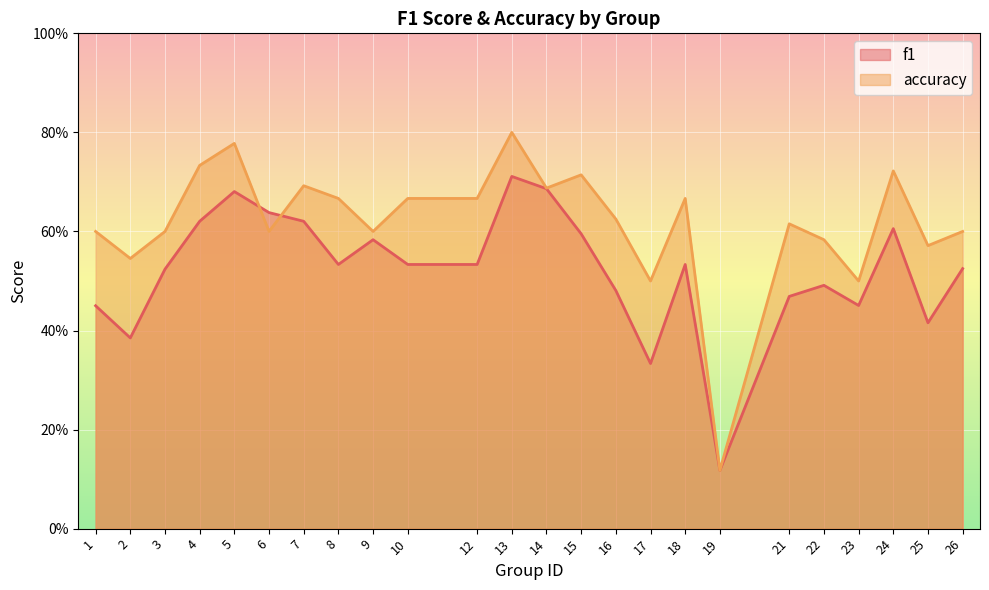

What is the average value of the accuracy series?

0.6